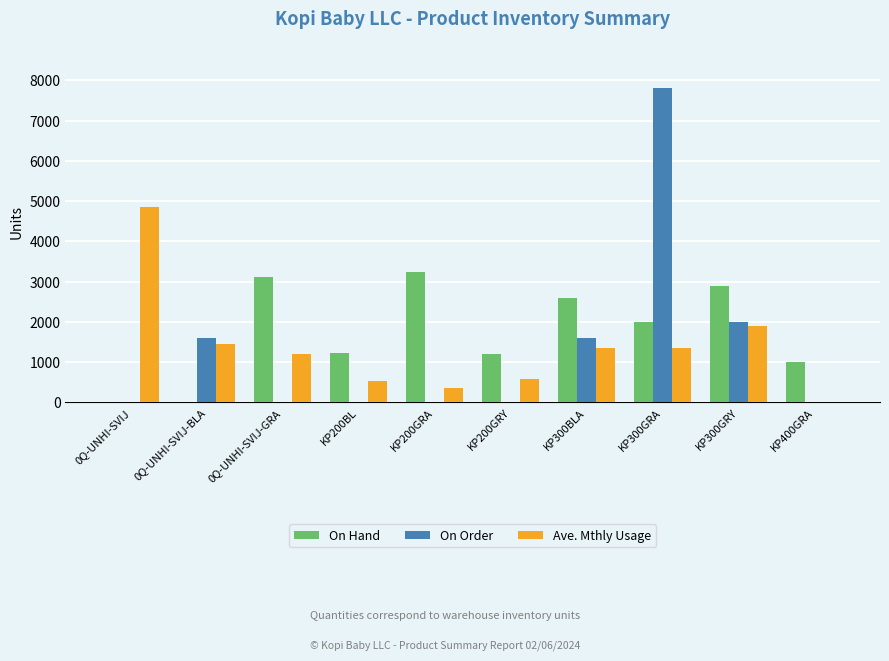

What is the sum of all On Hand values?

17260